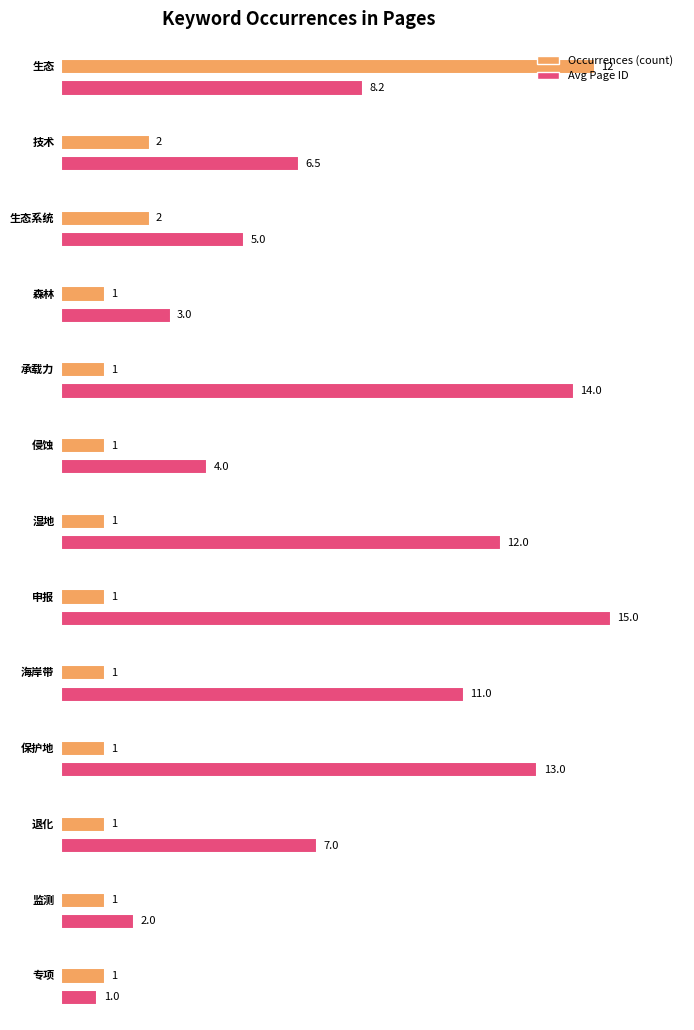

How many bars are there in total?

26